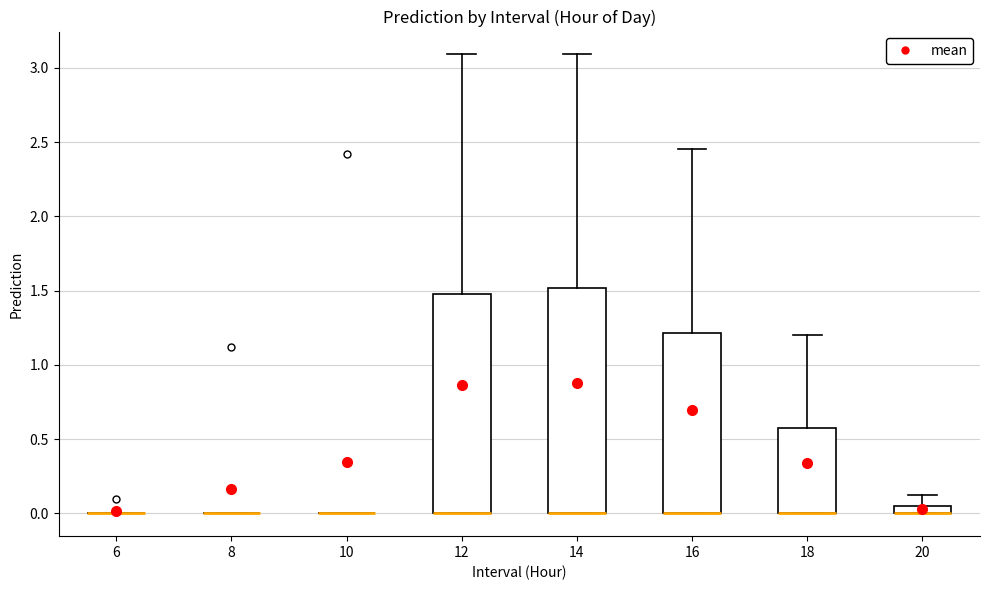

Where is the upper edge of the box at x = 16 on the y-axis? The values are not printed on the chart, so give them approximately, as read against the axis.

1.20